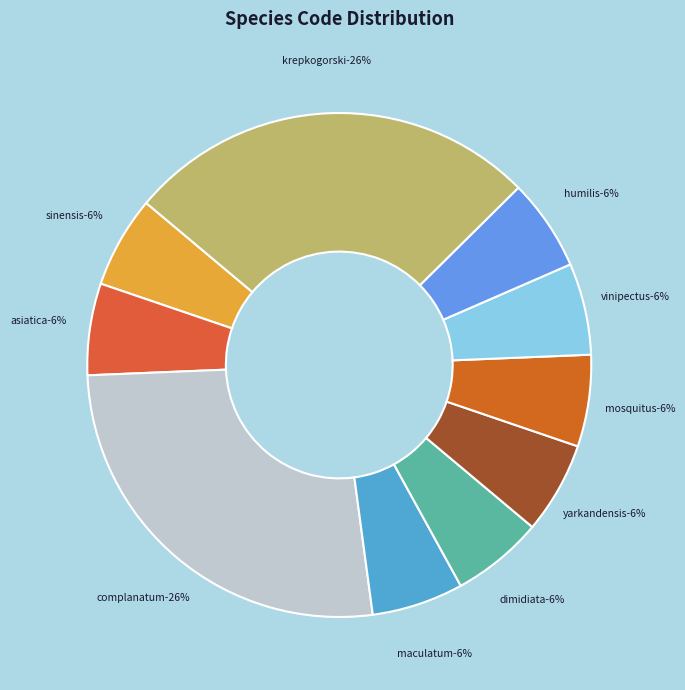

Count the number of slices in the pie.

10